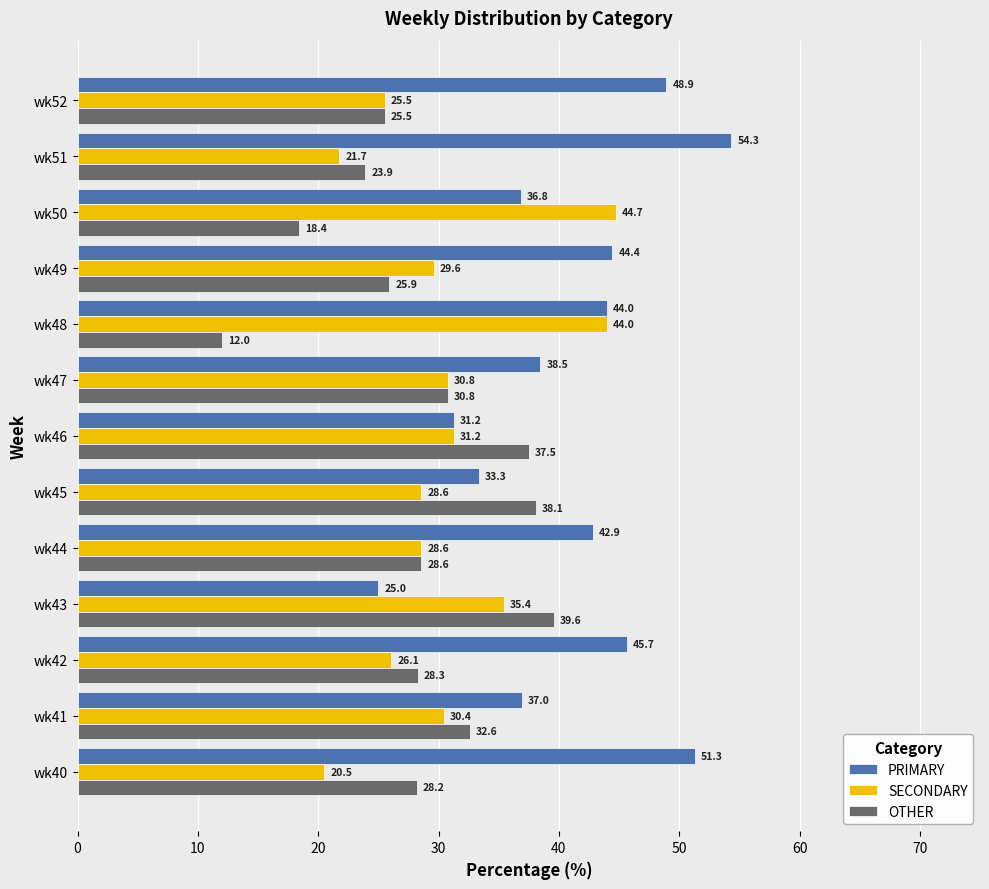

Read the OTHER value at wk46.

37.5